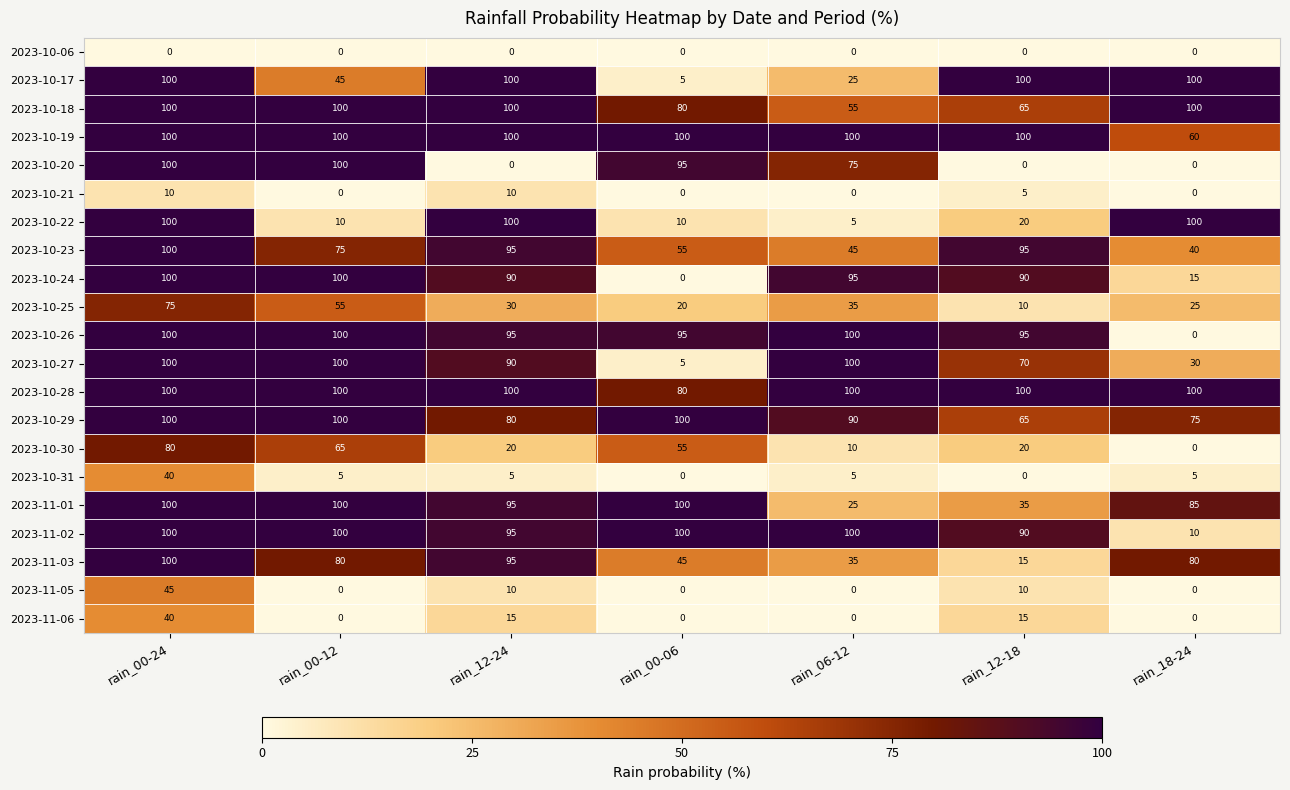

At which label is 2023-11-02 closest to 55?

rain_12-18